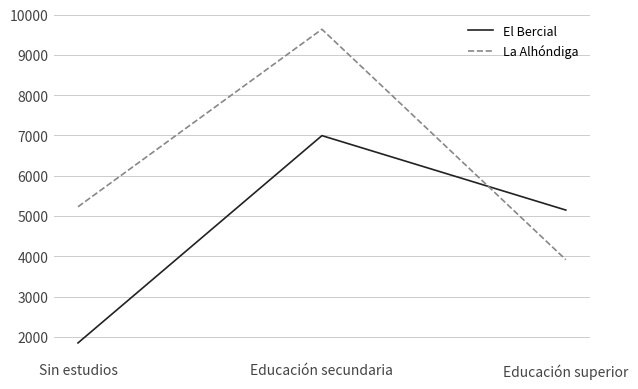

Reading left to right, transcribe all the data shown in this chart.

El Bercial: 1850	6996	5148
La Alhóndiga: 5230	9636	3917